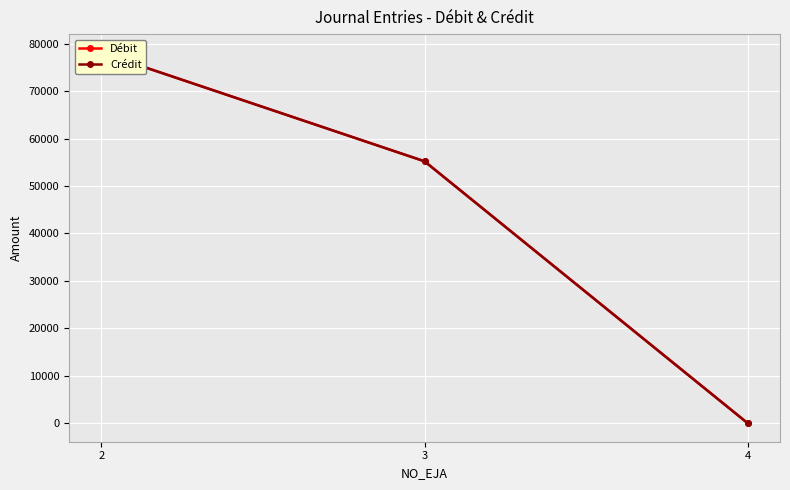

Rank the series at 4 from lowest to highest value.

Débit, Crédit